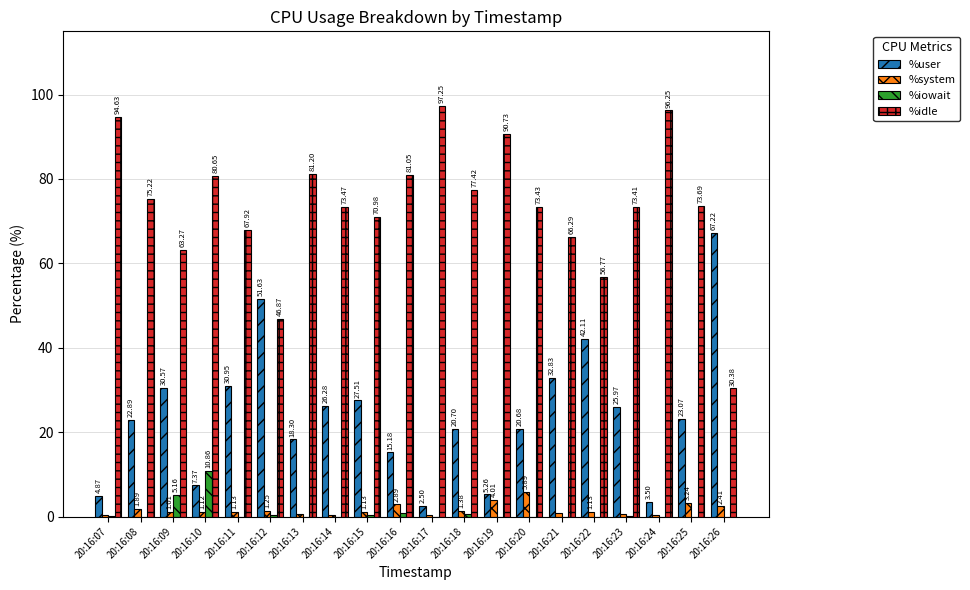

Between 20:16:07 and 20:16:26, which series saw the biggest shift?

%idle